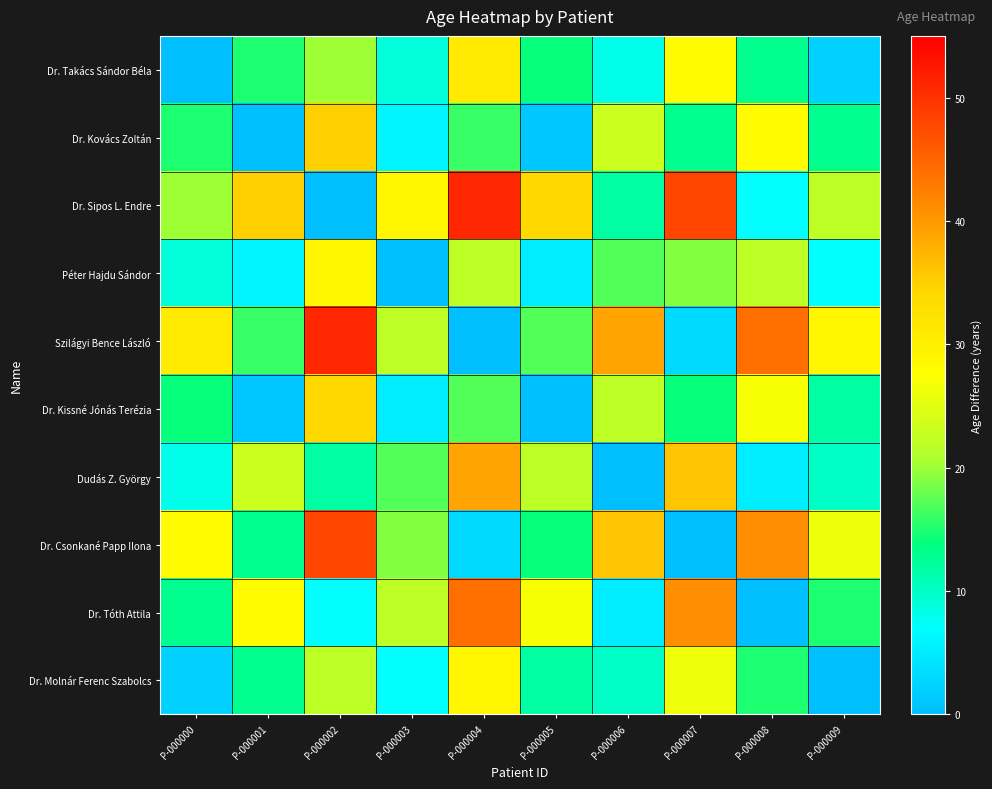

Between P-000004 and P-000008, which series saw the biggest shift?

Dr. Sipos L. Endre